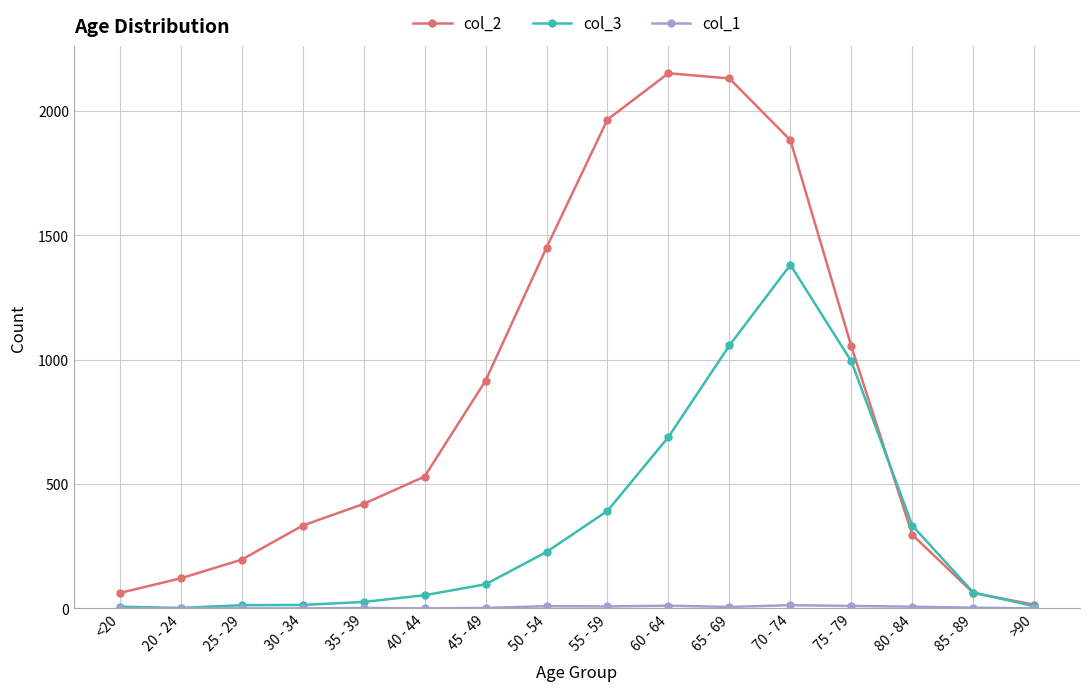

What is the value of the col_3 point at the 6th from the left?

53